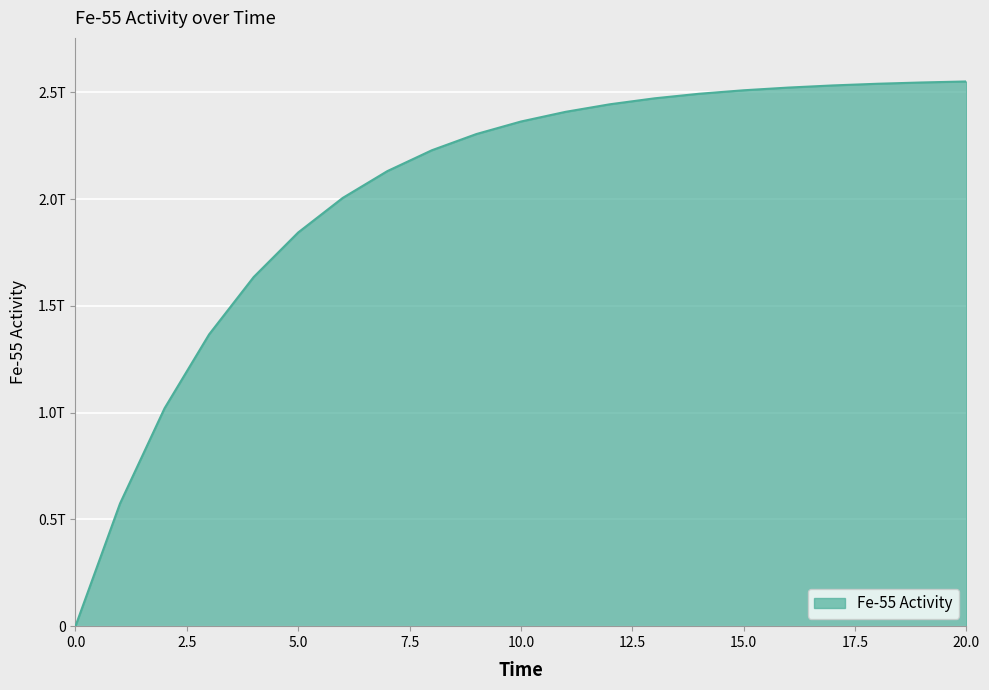

At which label is the value closest to 1275308840369?

3